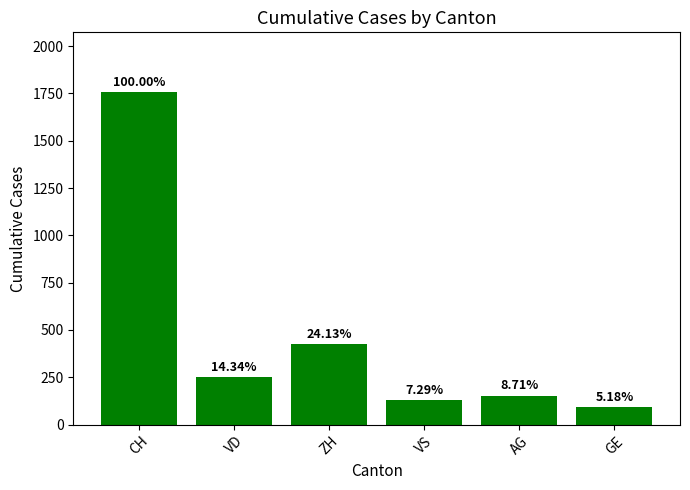

What is the minimum value shown in the chart?

91